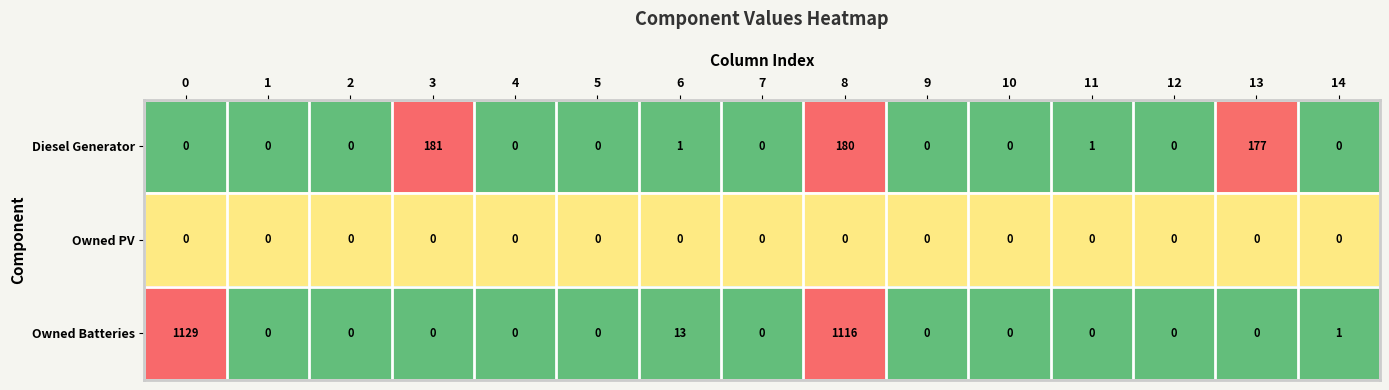

The Owned Batteries series shows 0 at 11. True or false?

True